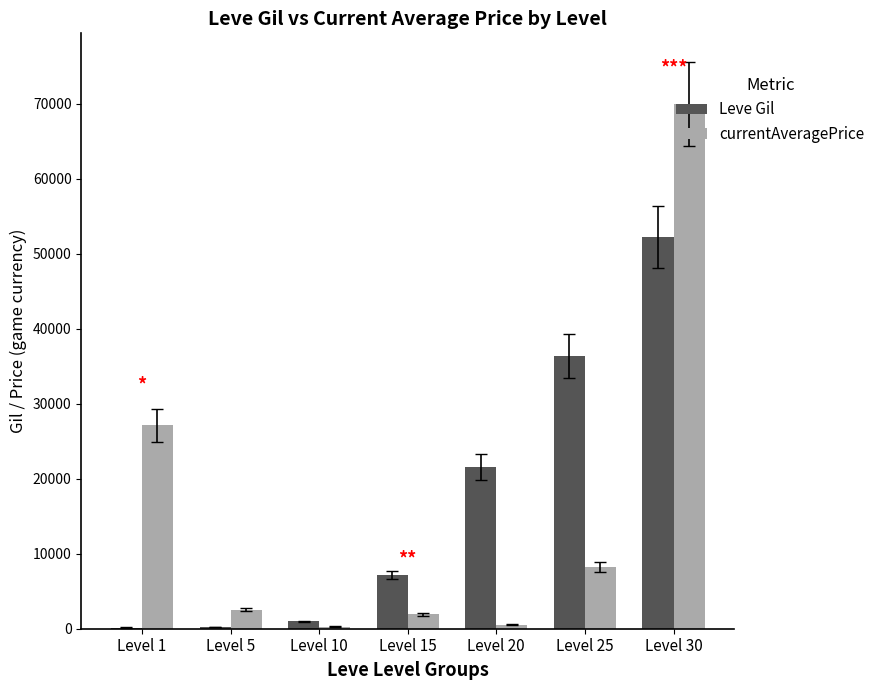

What are all the series names shown in the legend?

Leve Gil, currentAveragePrice